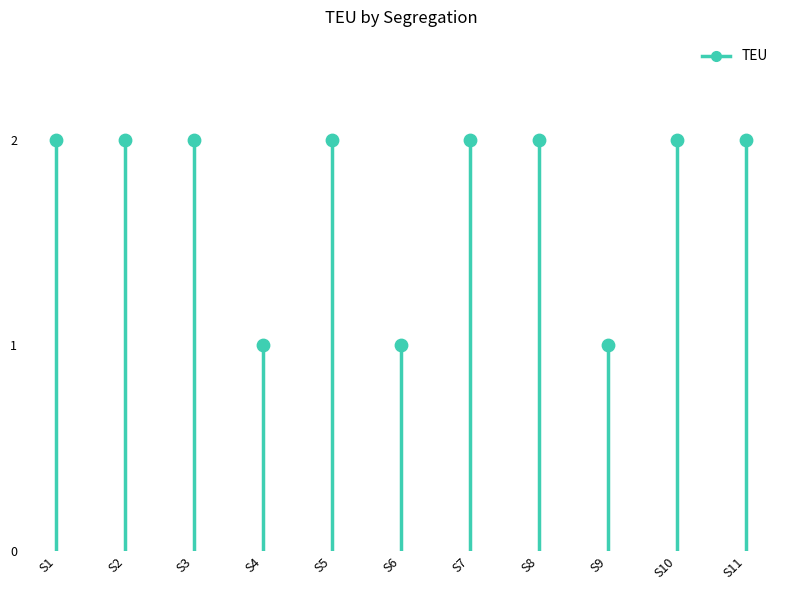

Which has a higher value, S8 or S2?

S8